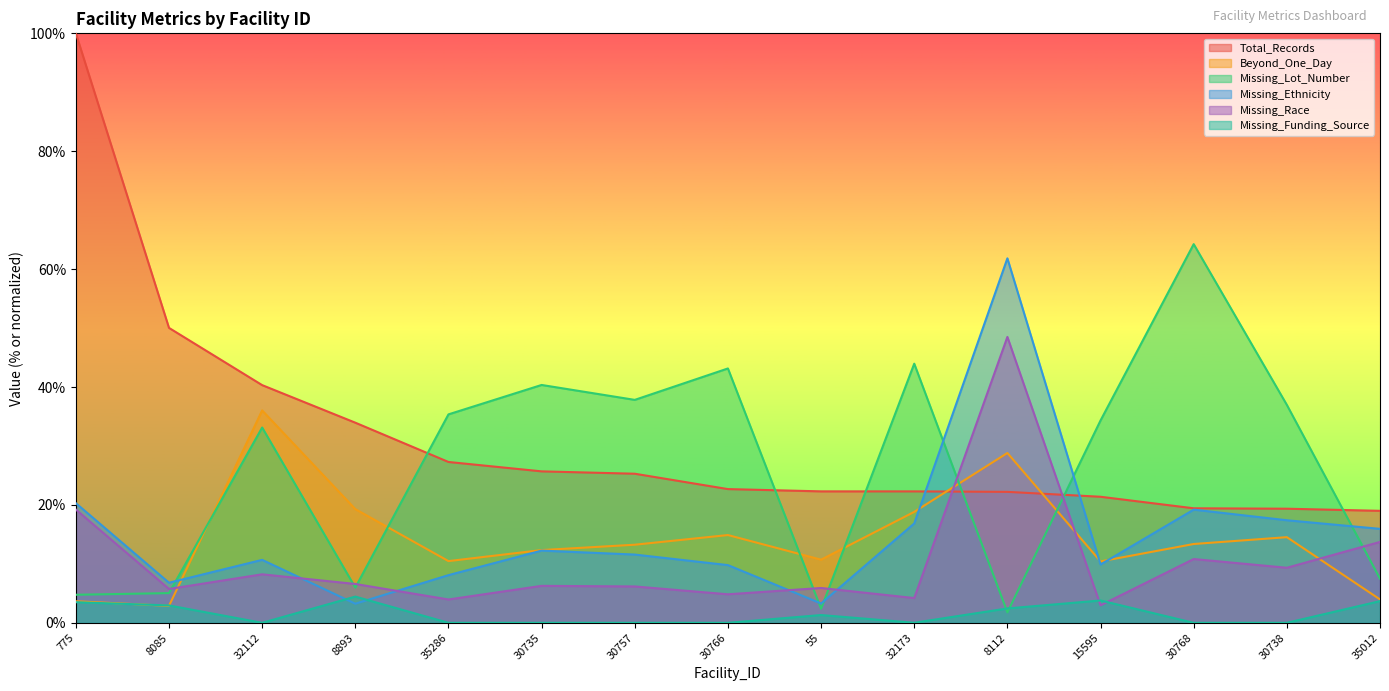

What is the label of the 2nd point from the left?

8085